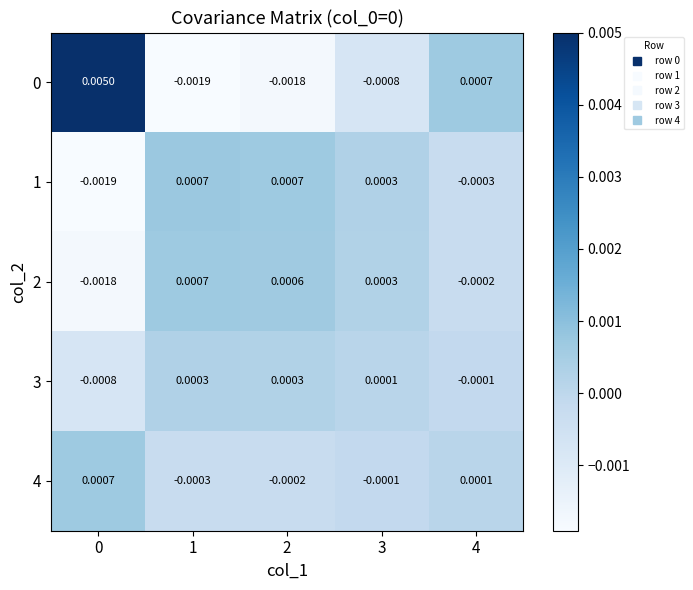

Is the value of 0 at 1 greater than the value of 4 at 2?

No